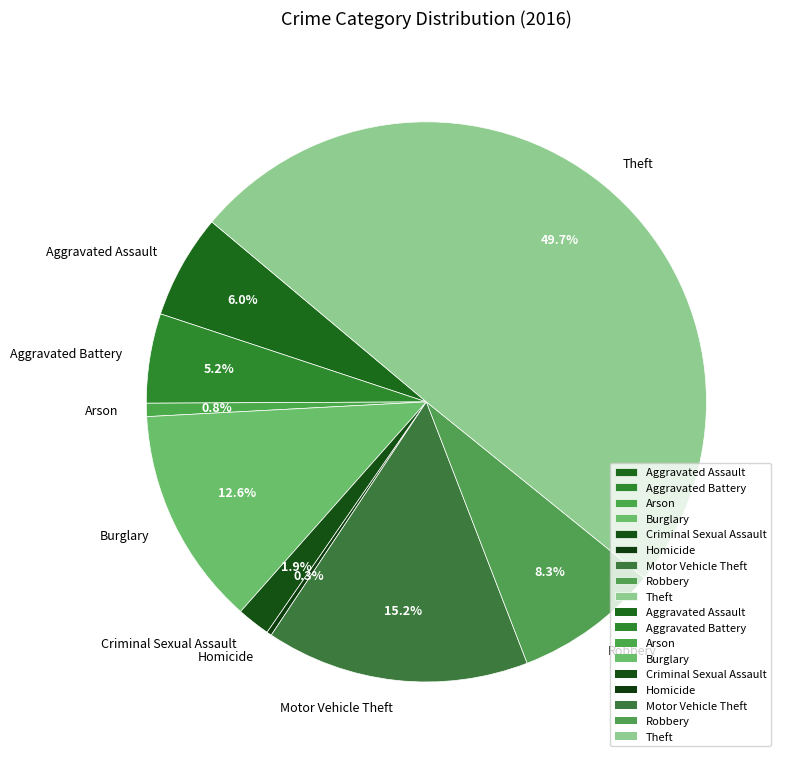

Approximately how many times larger is the value at Criminal Sexual Assault compared to Homicide?

6.7